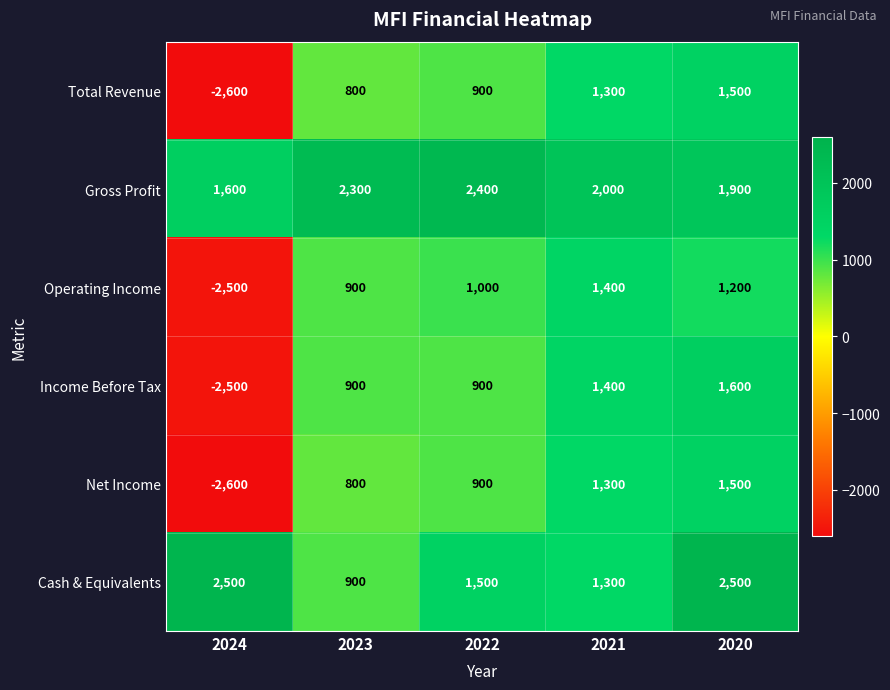

What is the sum of all Operating Income values?

2000